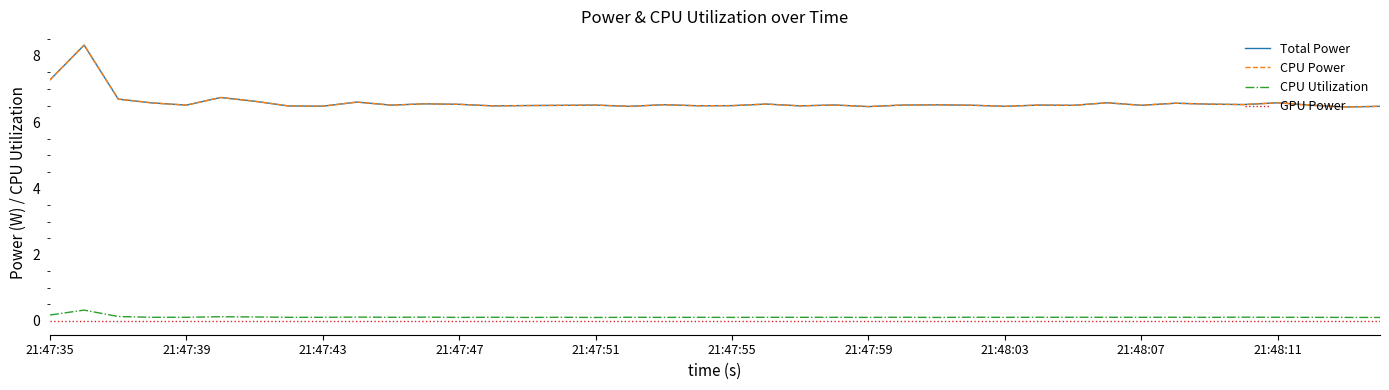

True or false: GPU Power and Total Power cross at least once.

False